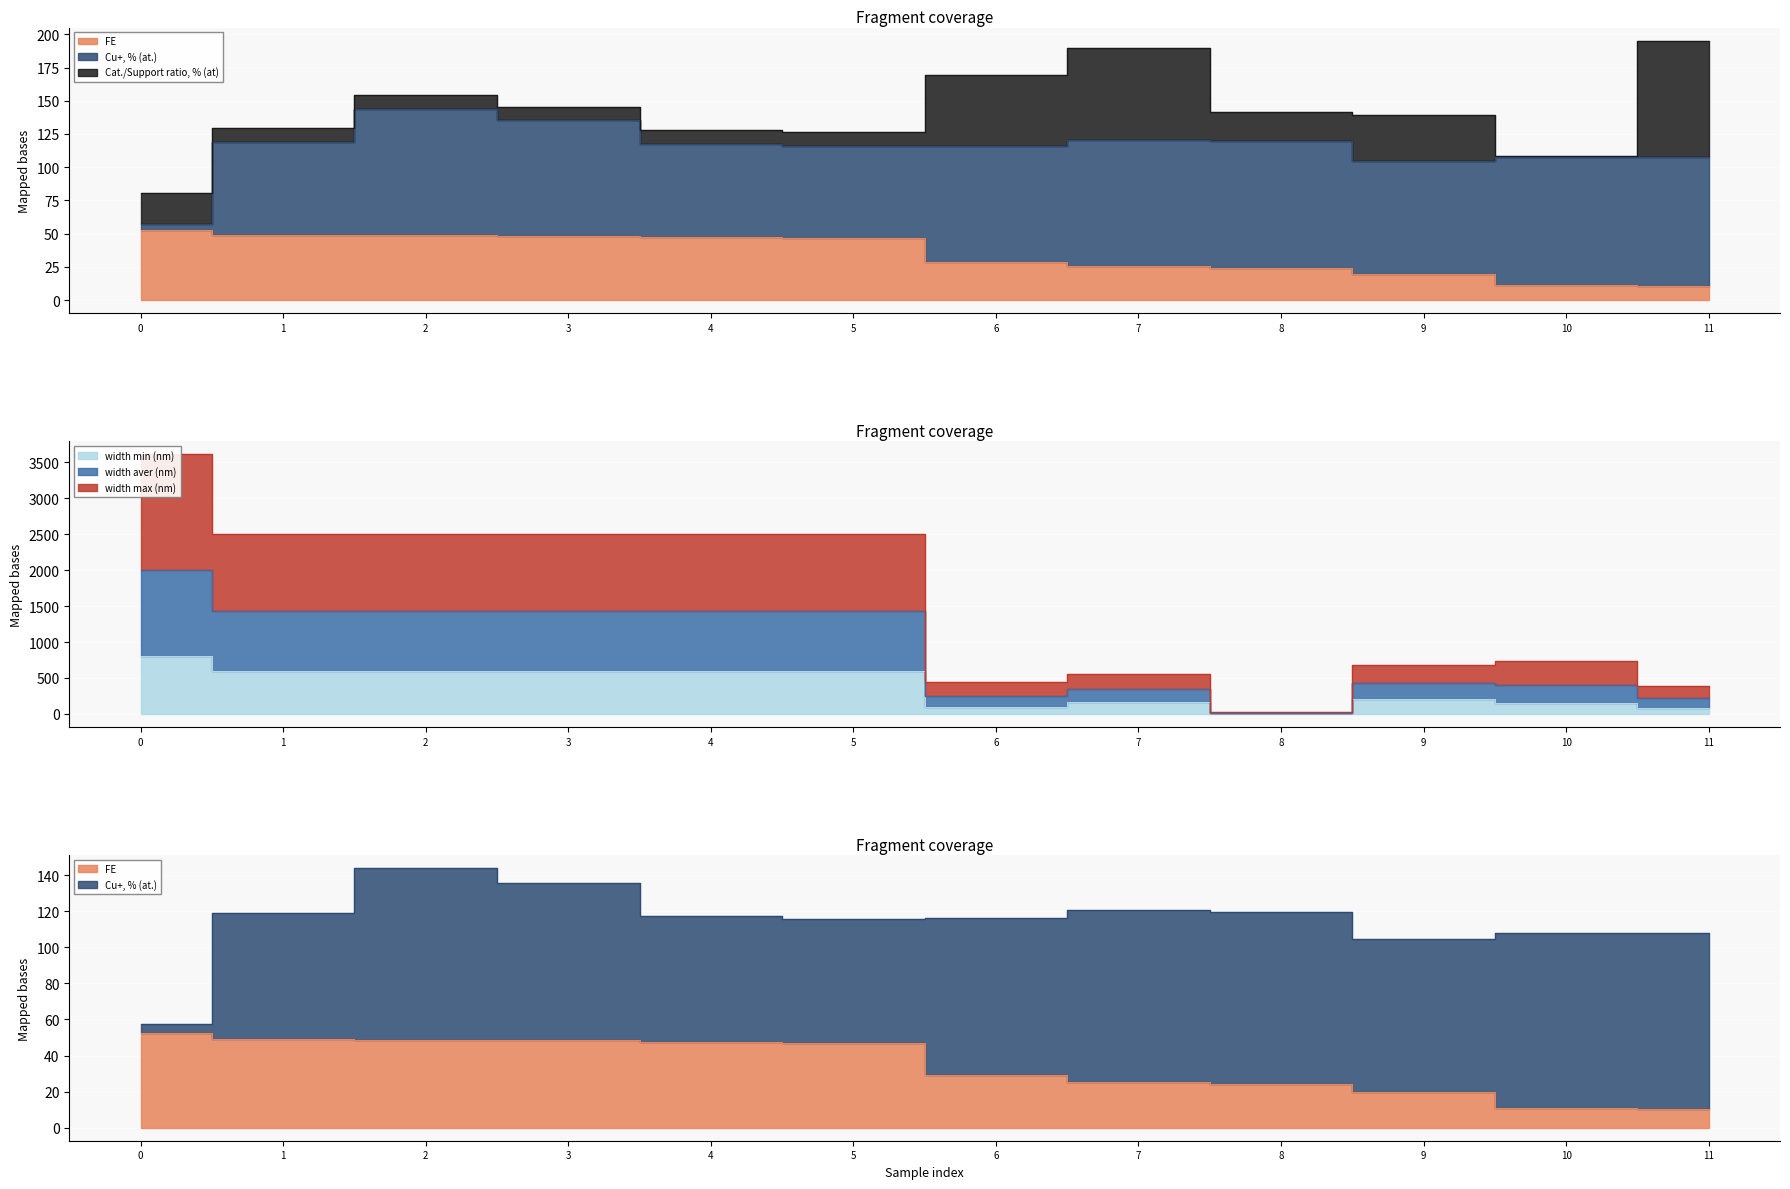

How many interior local peaks does the width aver (nm) series have?

2